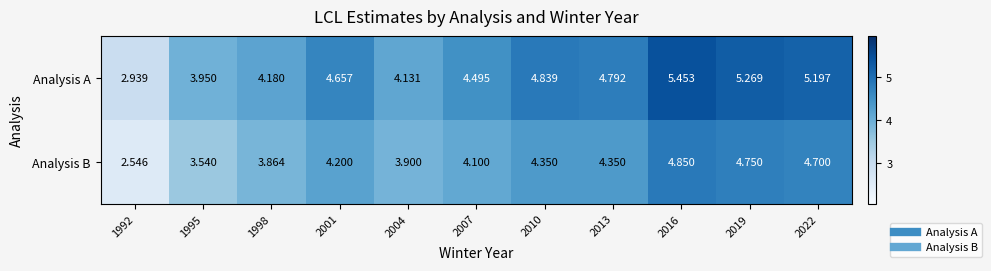

List the series in order of their overall mean, lowest first.

Analysis B, Analysis A